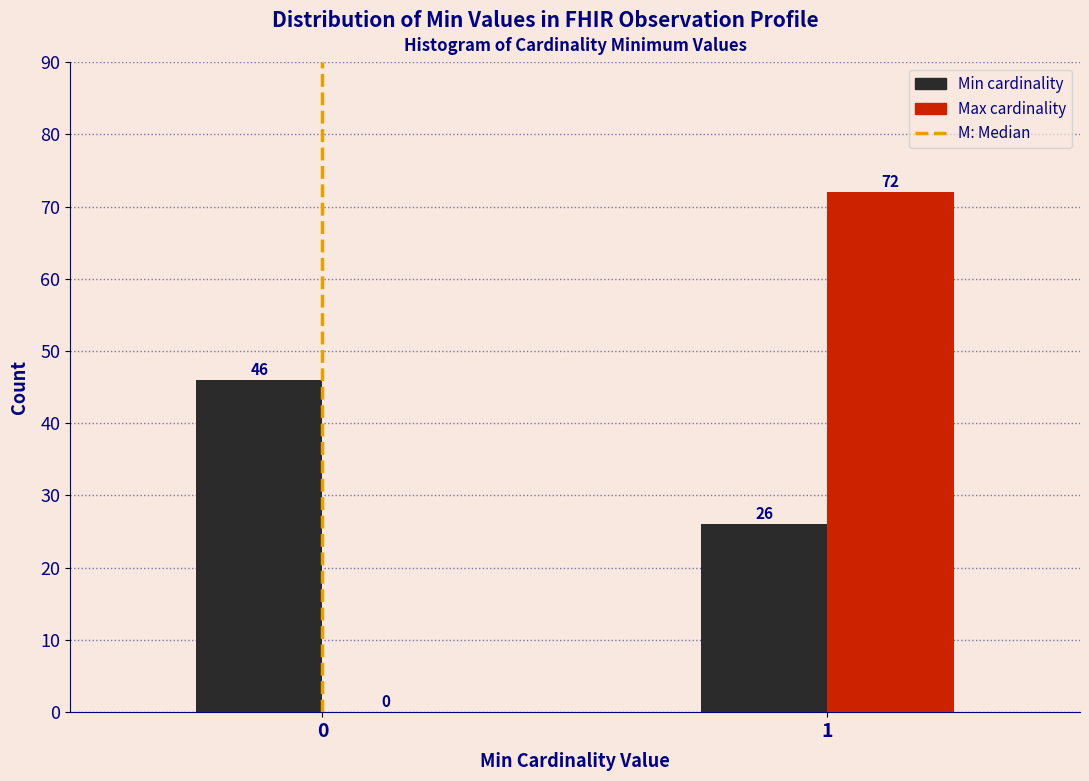

What is the greatest value displayed?

72